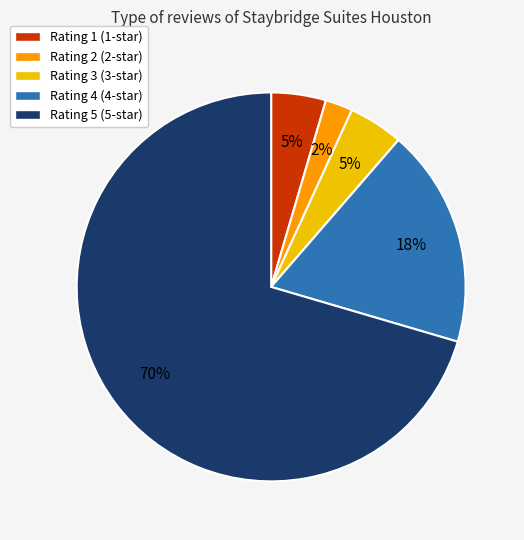

To the nearest percent, what is the difference between the largest and smallest slice percentages?

68%